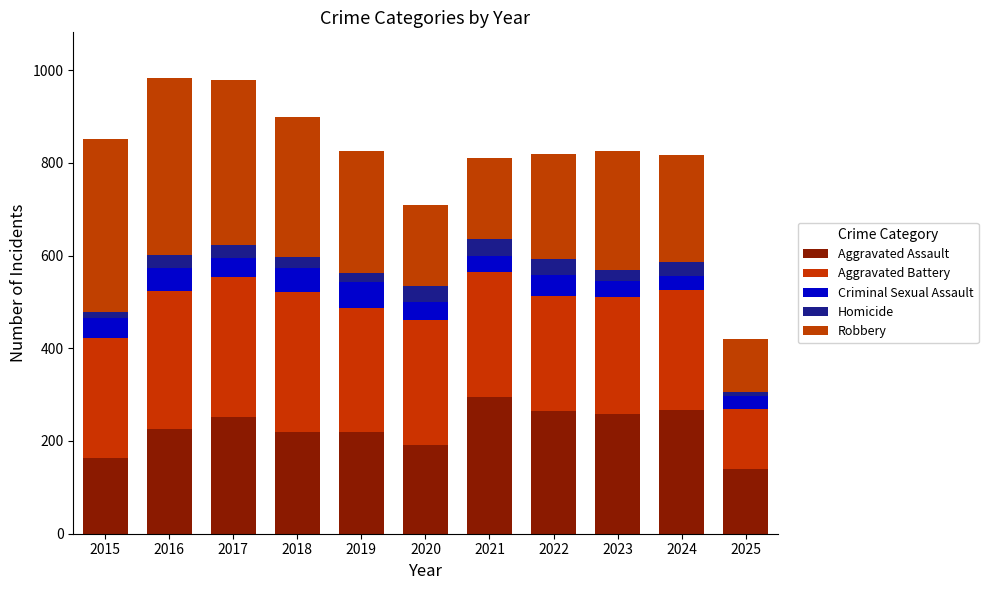

Does the chart contain any negative values?

No